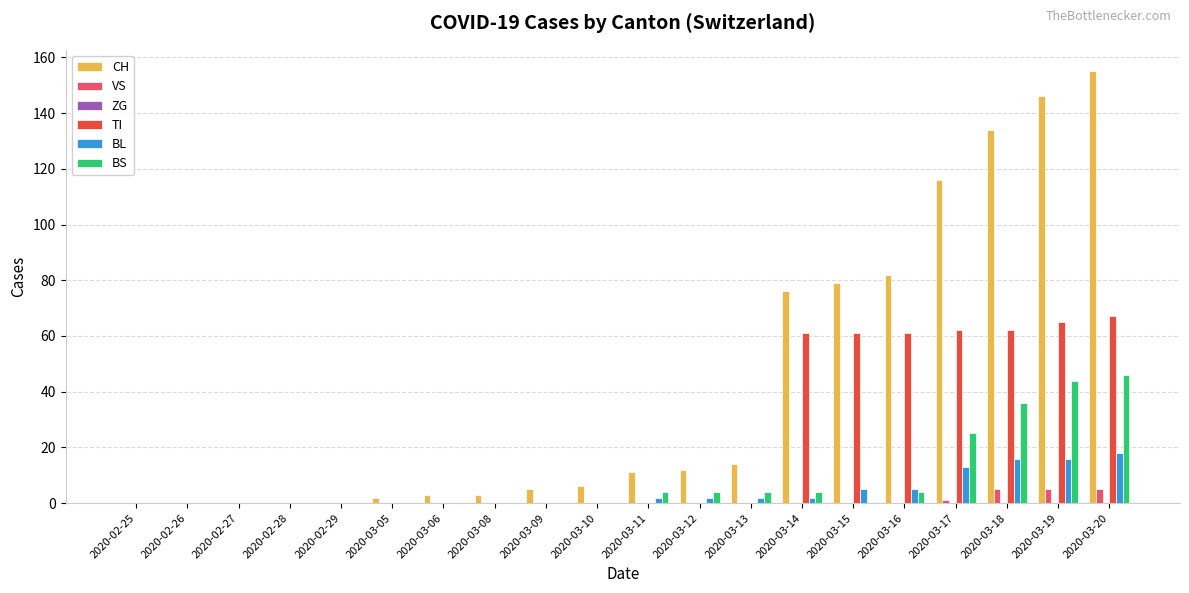

True or false: VS has a value of 5 at 2020-03-19.

True